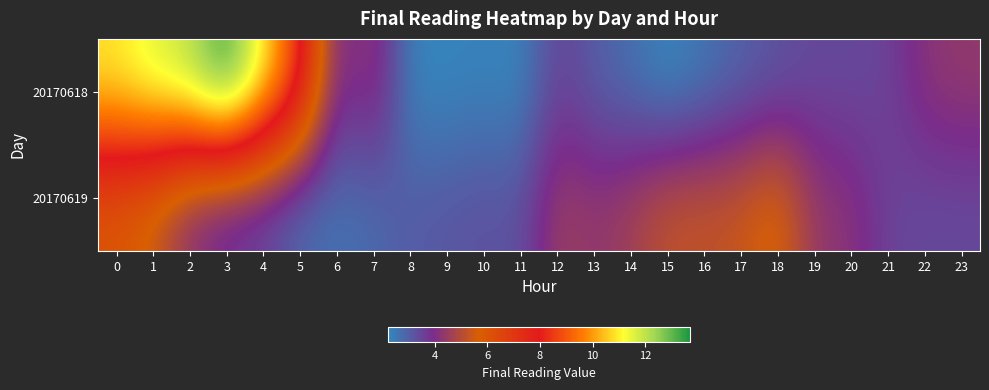

How many distinct data groups are displayed?

2